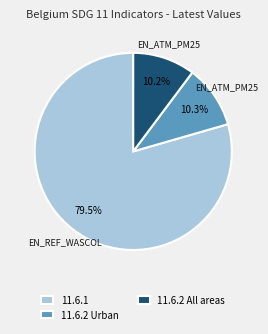

How many slices are in this pie chart?

3